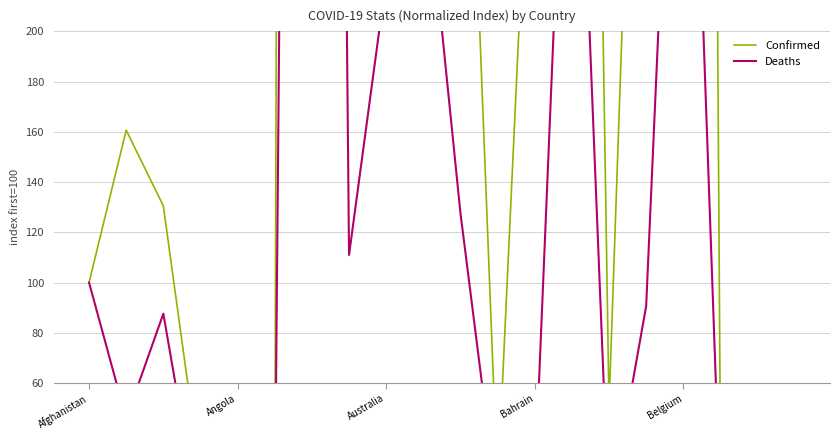

What is the approximate value of Deaths at 6?

1658.4